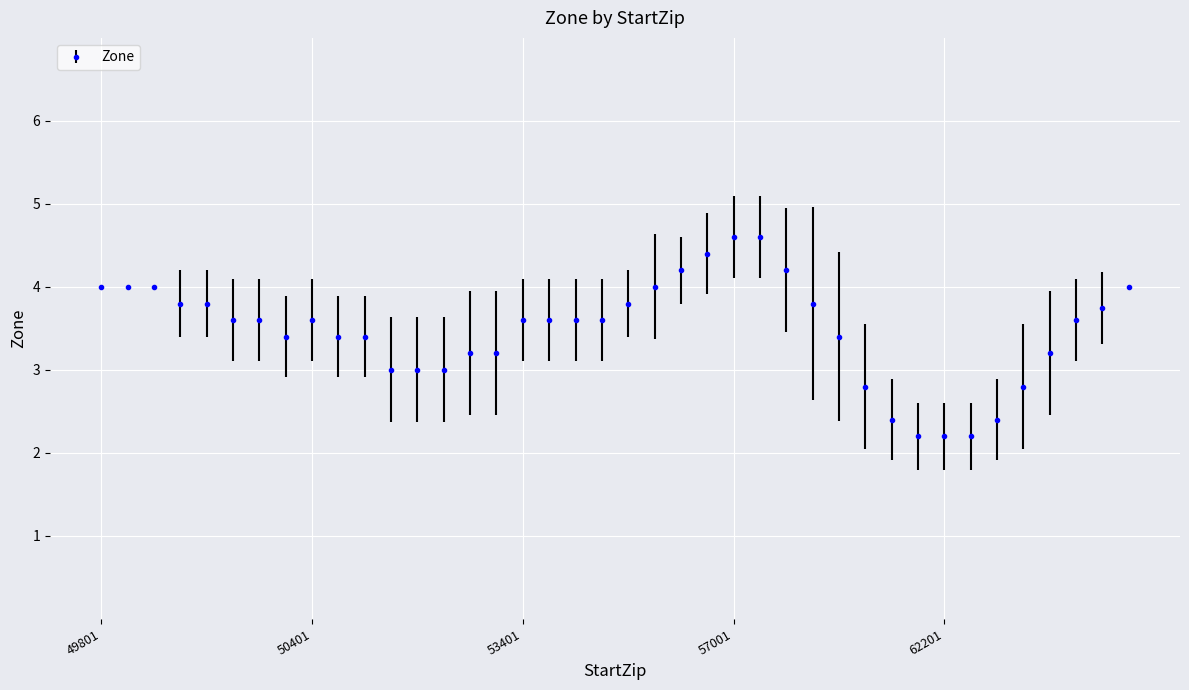

What is the value of the 8th point from the left?

3.4